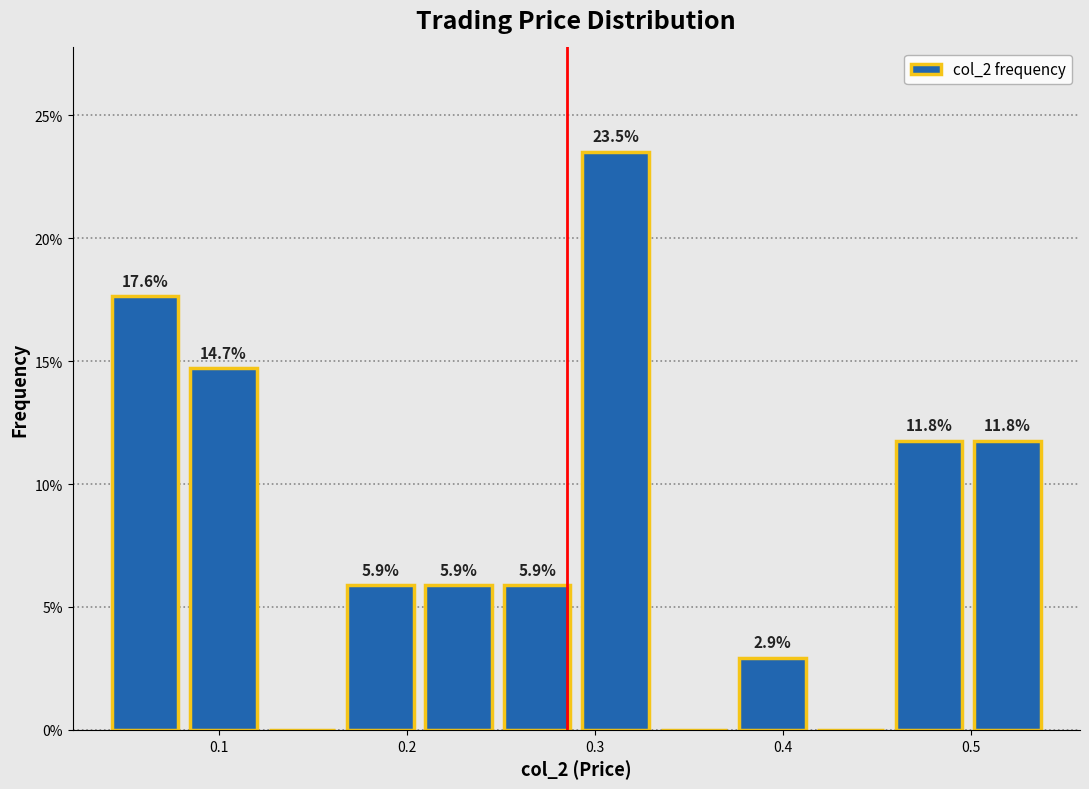

Over which range of the x-axis is the bar tallest?

0.29 to 0.33